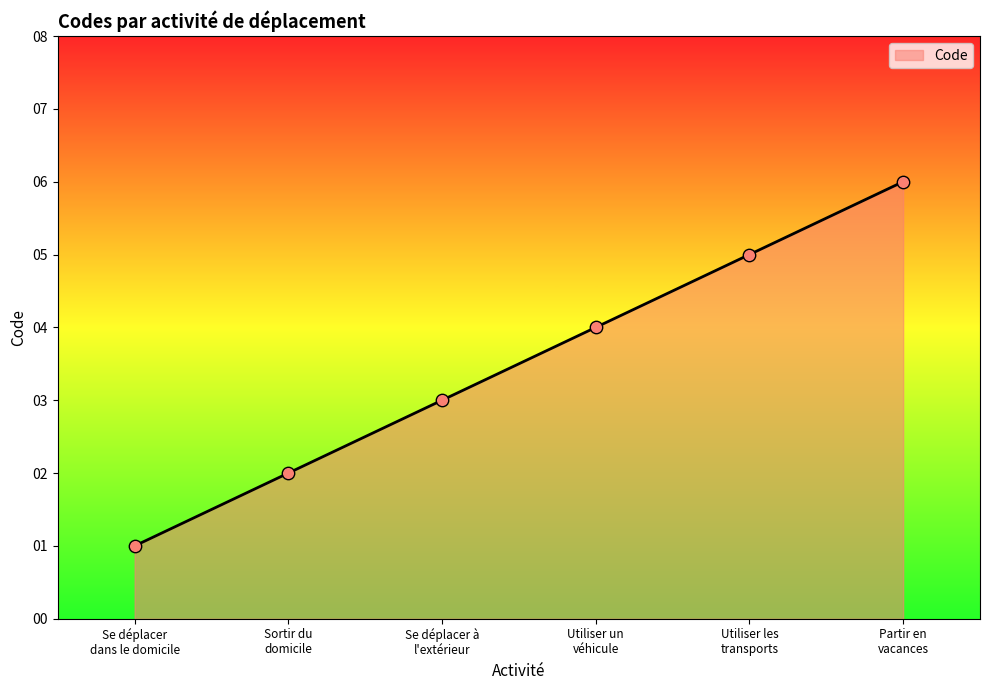

Which has a higher value, Utiliser un
véhicule or Partir en
vacances?

Partir en
vacances